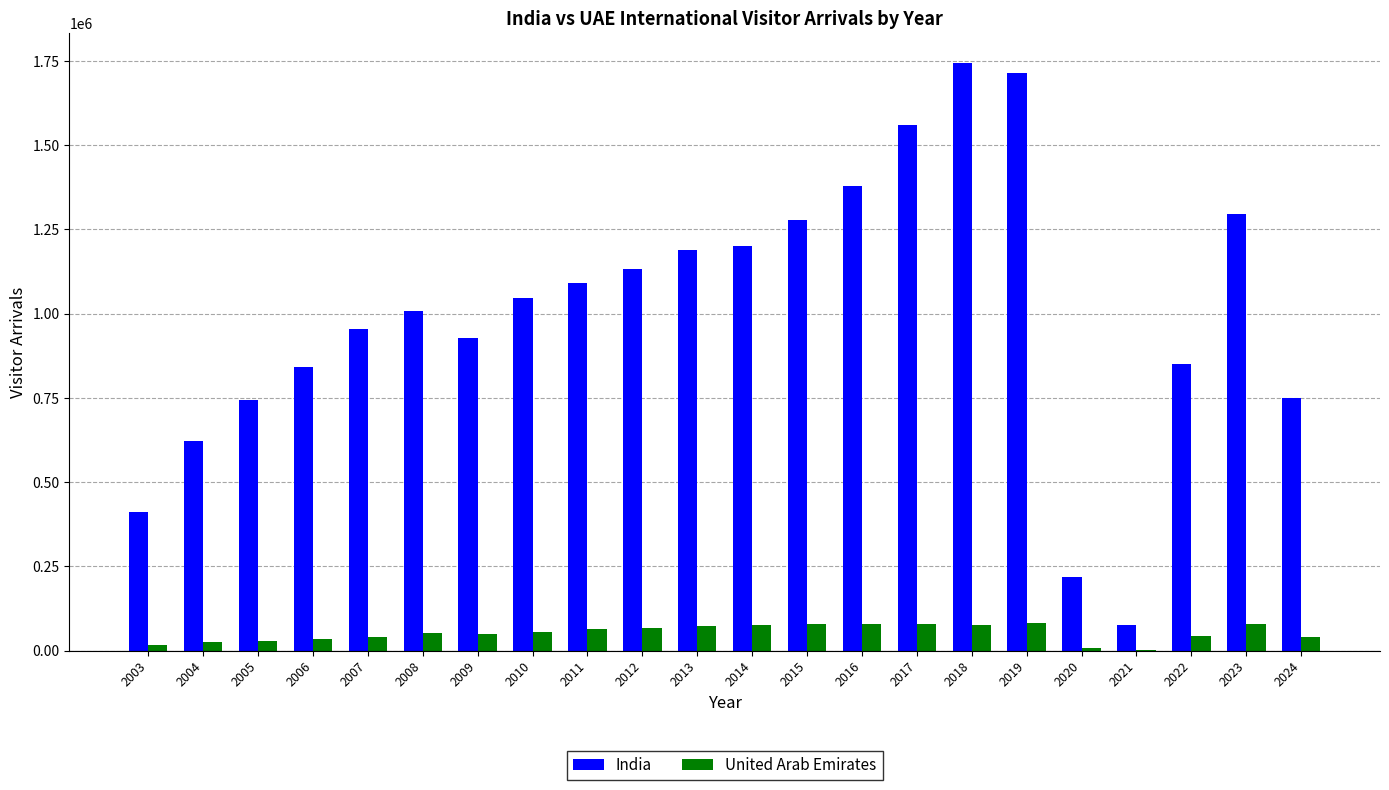

What is the greatest value displayed?

1745337